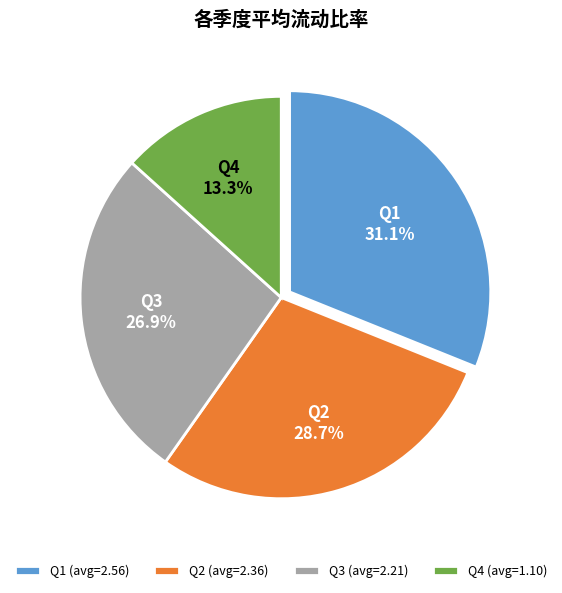

Approximately how many times larger is the value at Q1 (avg=2.56) compared to Q4 (avg=1.10)?

2.3